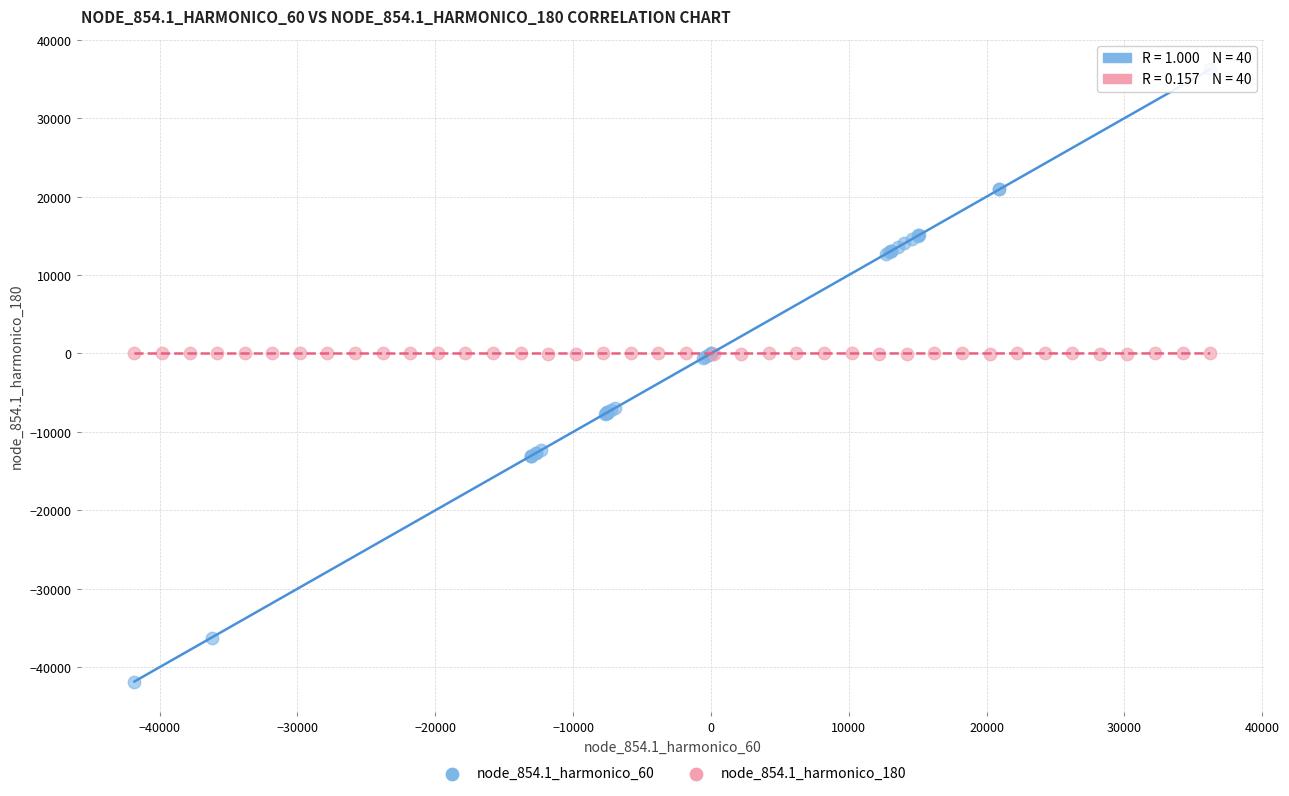

Which series reaches the maximum Y coordinate?

node_854.1_harmonico_60